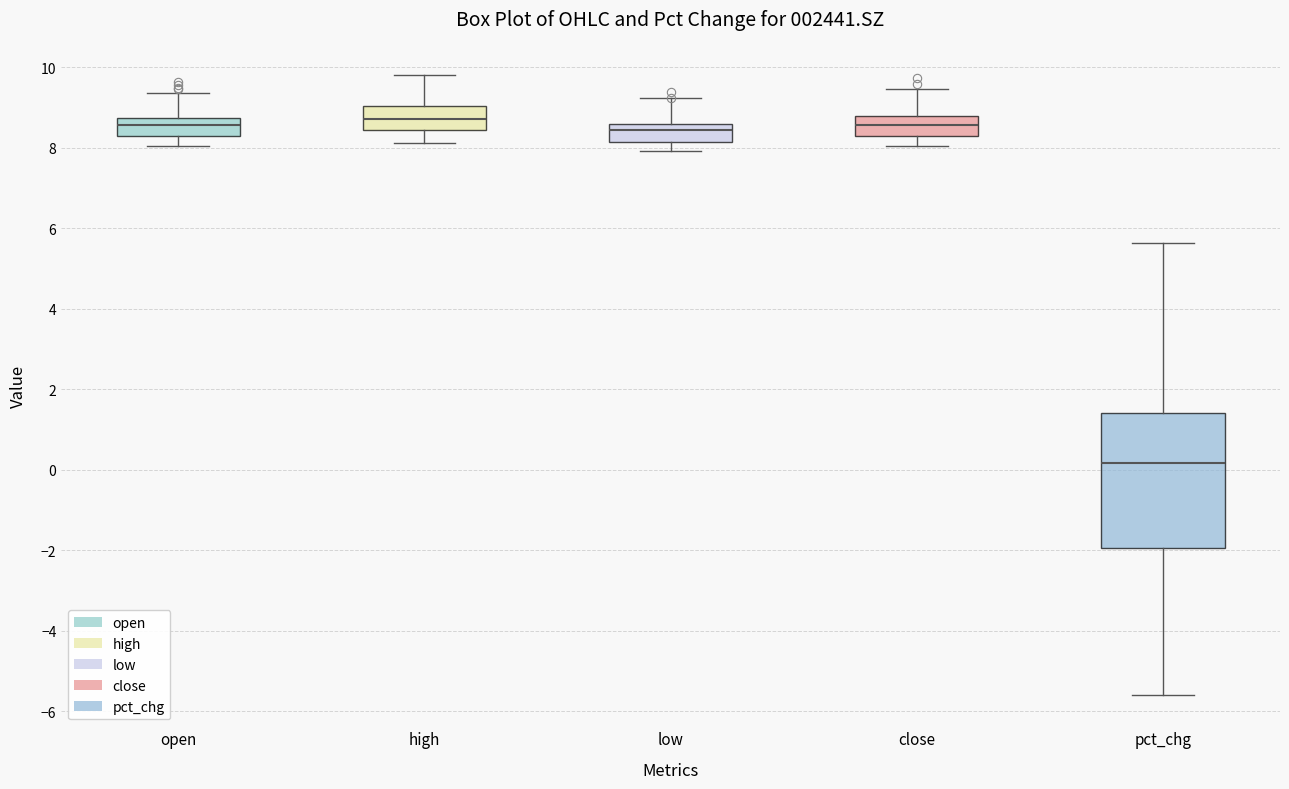

Reading left to right, read every box against the y-axis: the position of its median line, the range the box covers, and the ends of its whiskers. The values are not printed on the chart, so give them approximately, as read against the axis.

open: median 8.6, box 8.4 to 8.8, whiskers 8.0 to 9.4
high: median 8.8, box 8.4 to 9.0, whiskers 8.2 to 9.8
low: median 8.4, box 8.2 to 8.6, whiskers 8.0 to 9.2
close: median 8.6, box 8.2 to 8.8, whiskers 8.0 to 9.4
pct_chg: median 0.2, box -2.0 to 1.4, whiskers -5.6 to 5.6